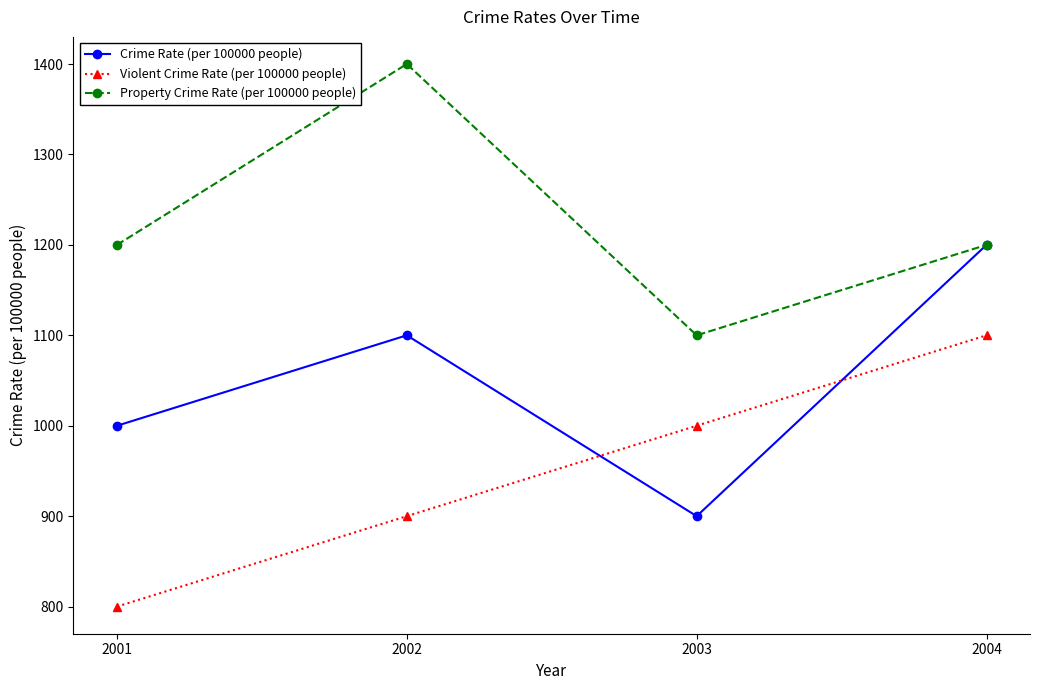

True or false: Crime Rate (per 100000 people) has more than 1 interior local peaks.

False